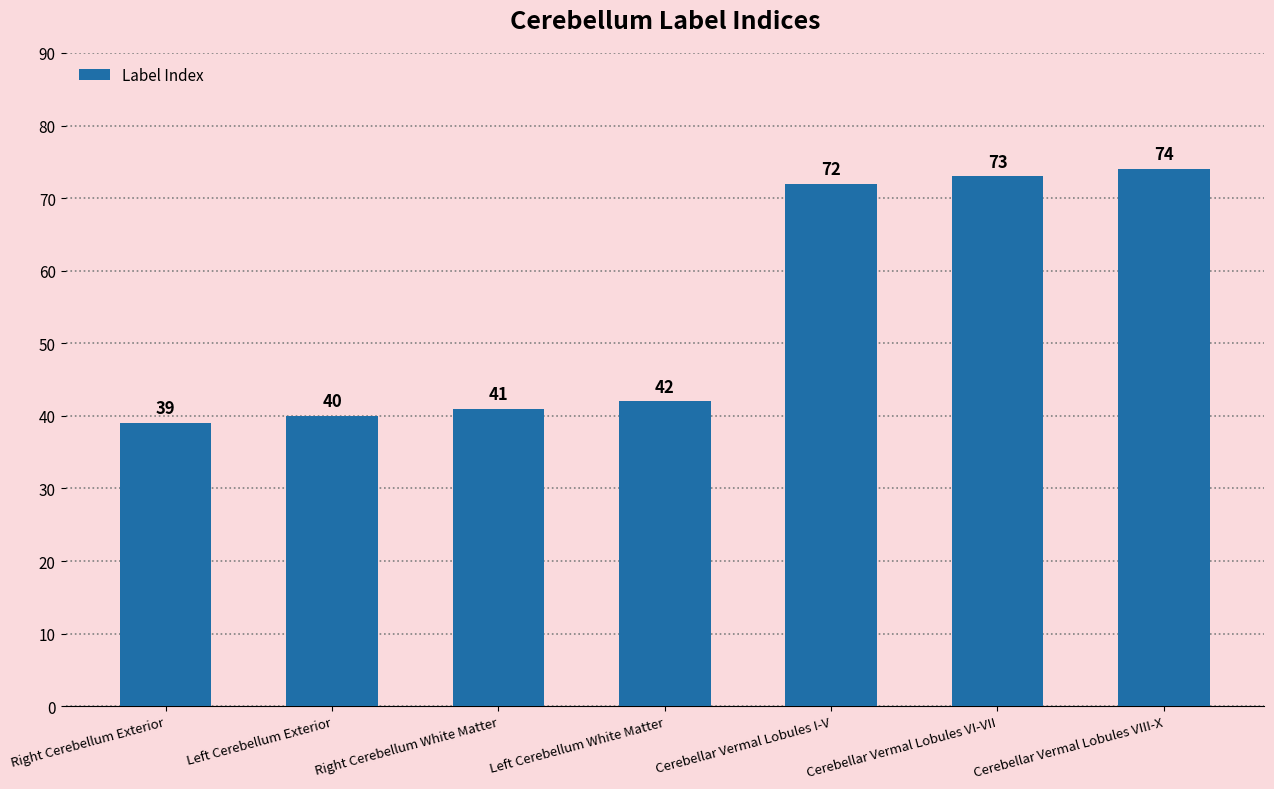

What is the average value?

54